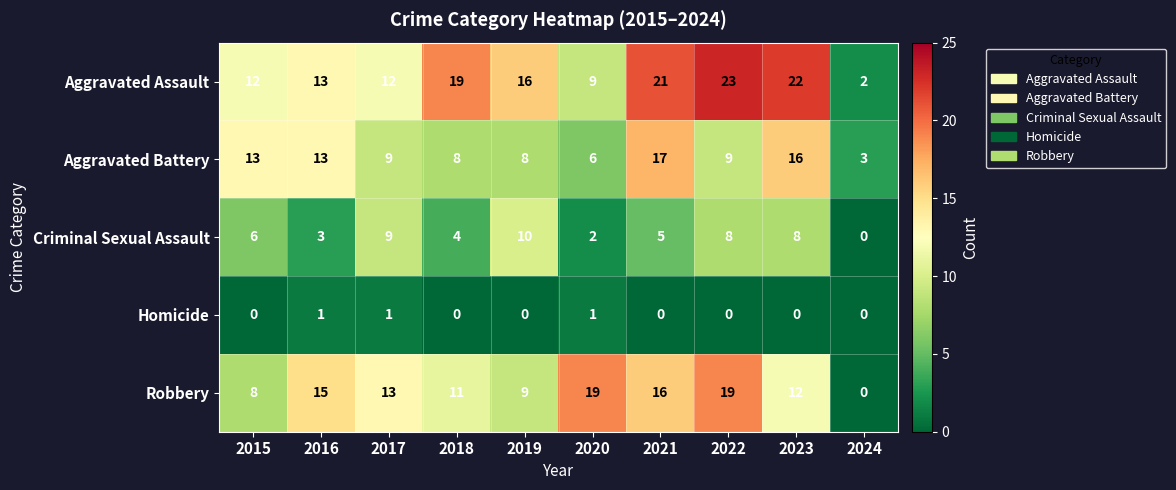

At 2018, list the series in order from largest to smallest.

Aggravated Assault, Robbery, Aggravated Battery, Criminal Sexual Assault, Homicide